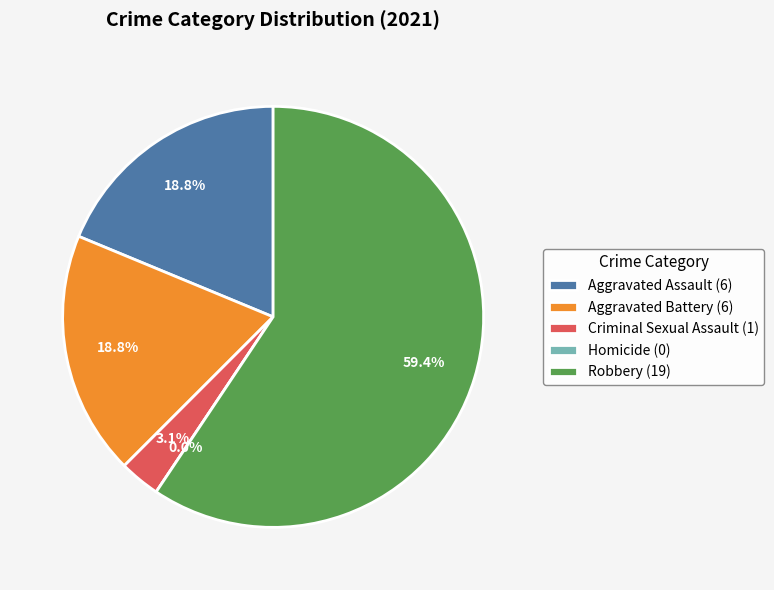

Which category has the smallest portion of the pie?

Homicide